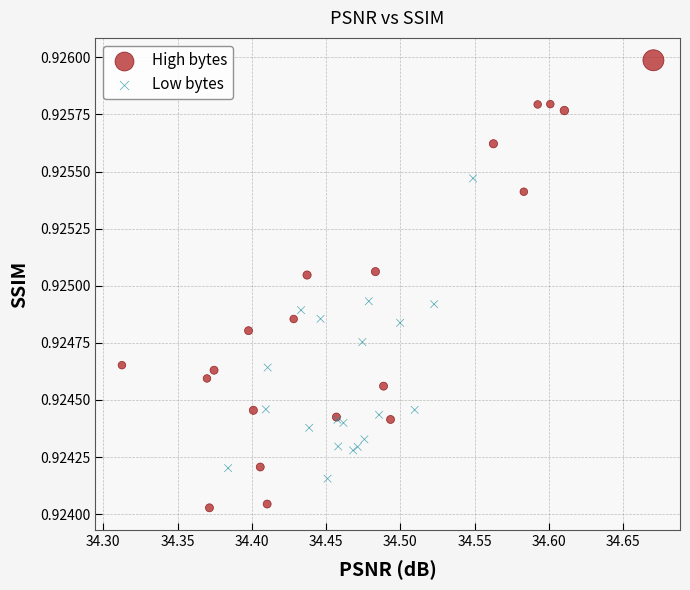

Which series reaches the maximum Y coordinate?

High bytes